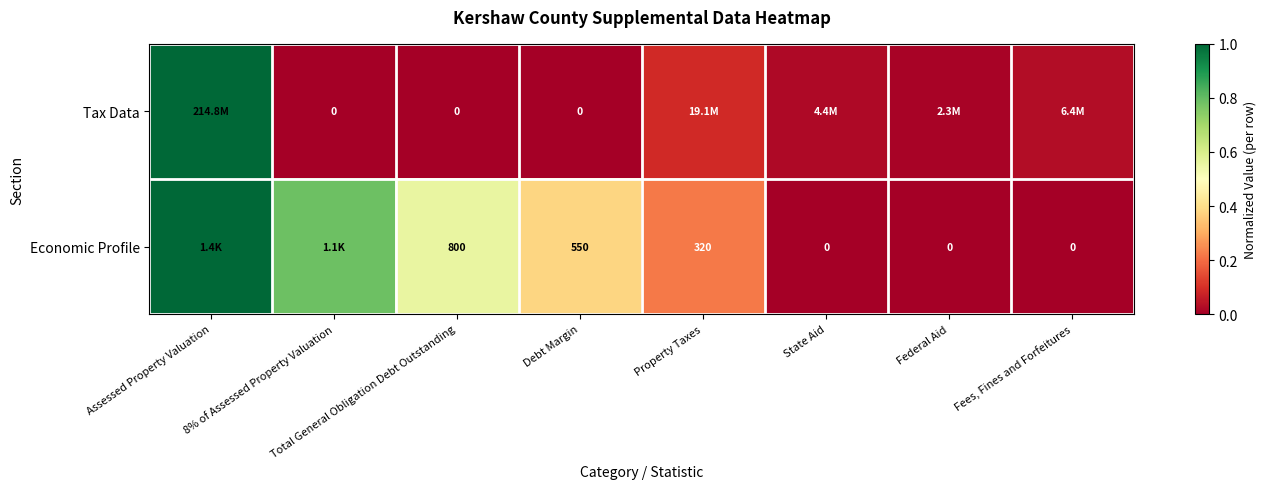

Which series changed the most between Total General Obligation Debt Outstanding and Debt Margin?

Economic Profile